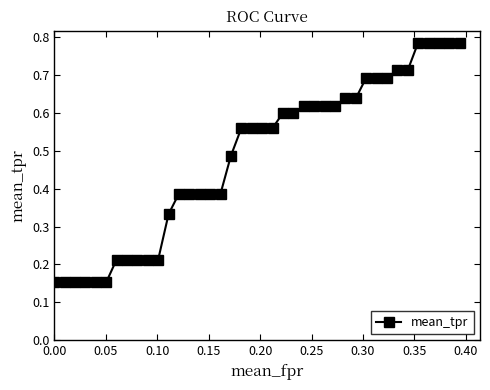

How many categories are shown in the chart?

40